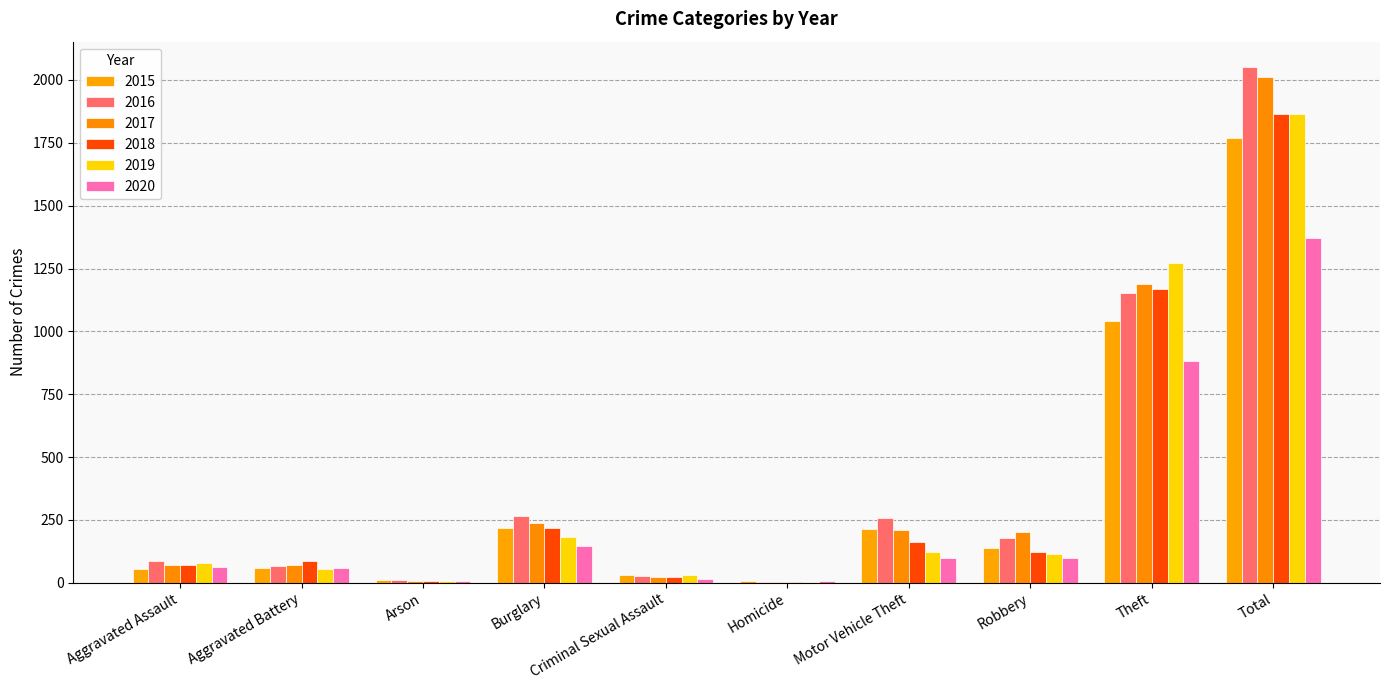

At which label is 2016 closest to 1027?

Theft